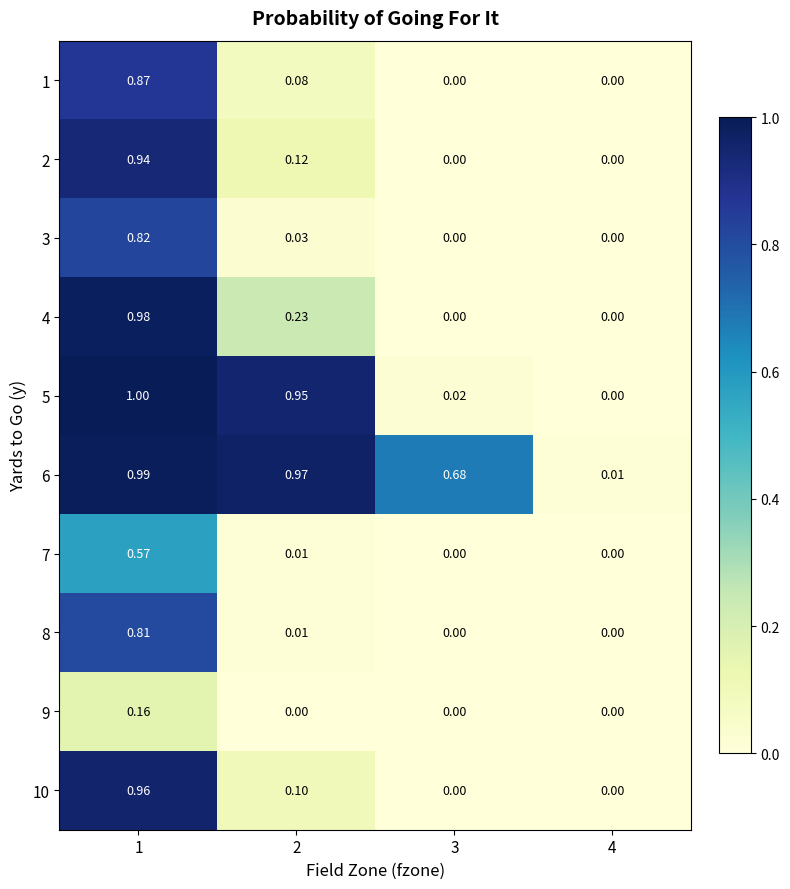

Is the value of 10 at 2 greater than the value of 9 at 4?

Yes